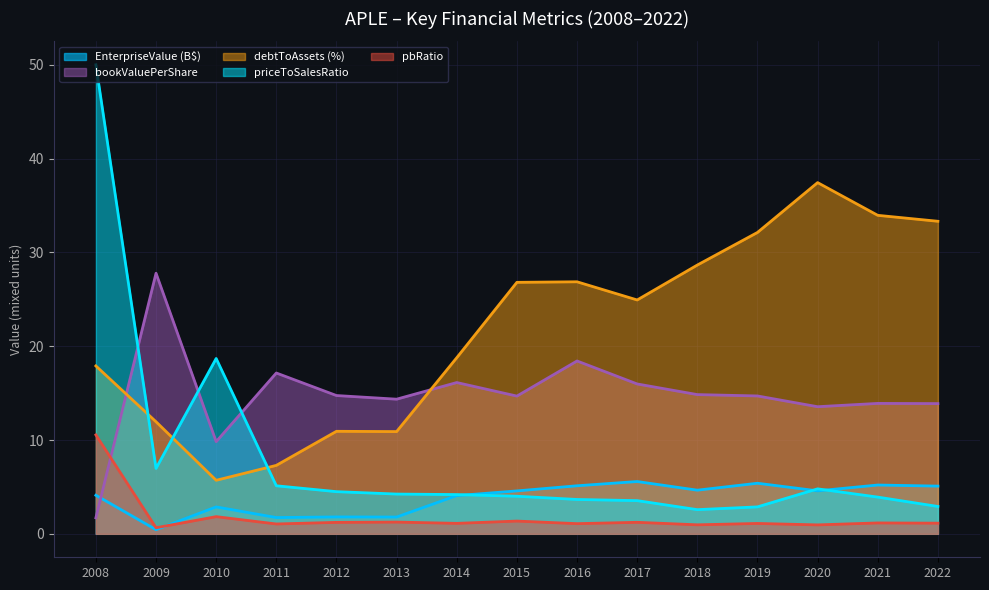

What is the highest value of the EnterpriseValue series?

5.6